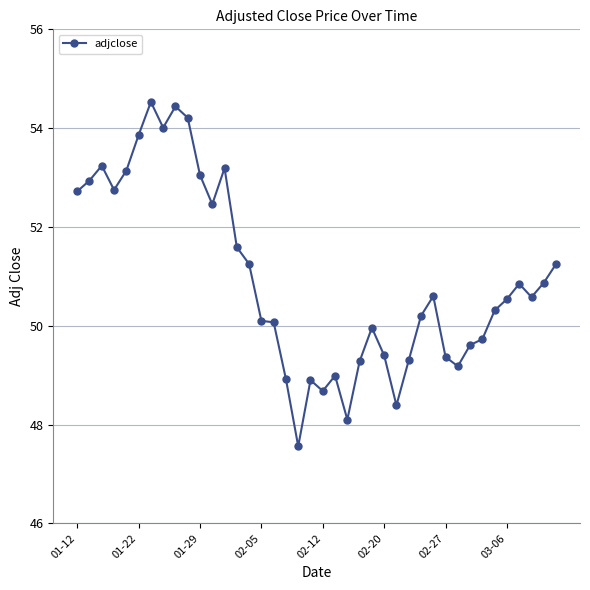

What is the maximum value shown in the chart?

54.5